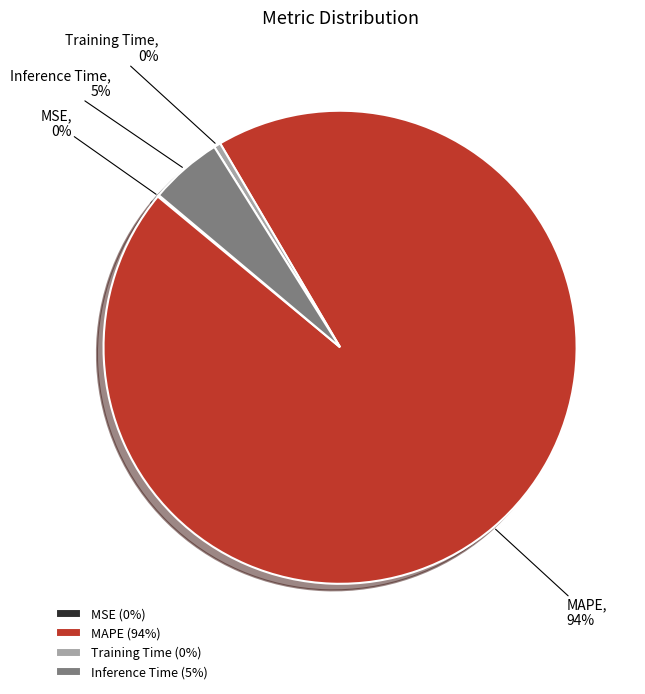

To the nearest percent, what is the difference between the Inference Time and Training Time slice percentages?

5%